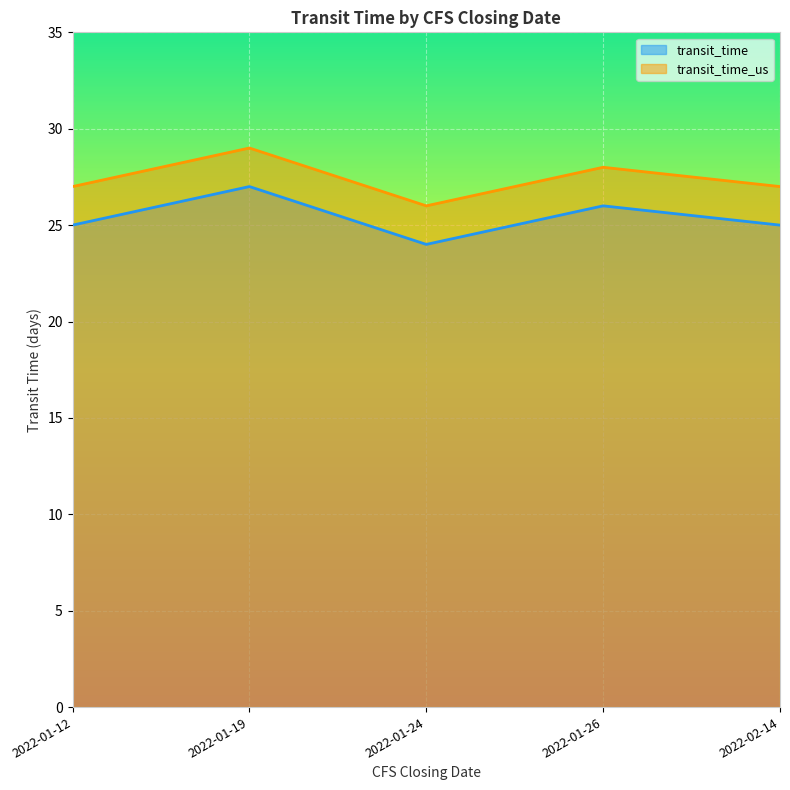

Which series changed the most between 2022-01-12 and 2022-02-14?

transit_time